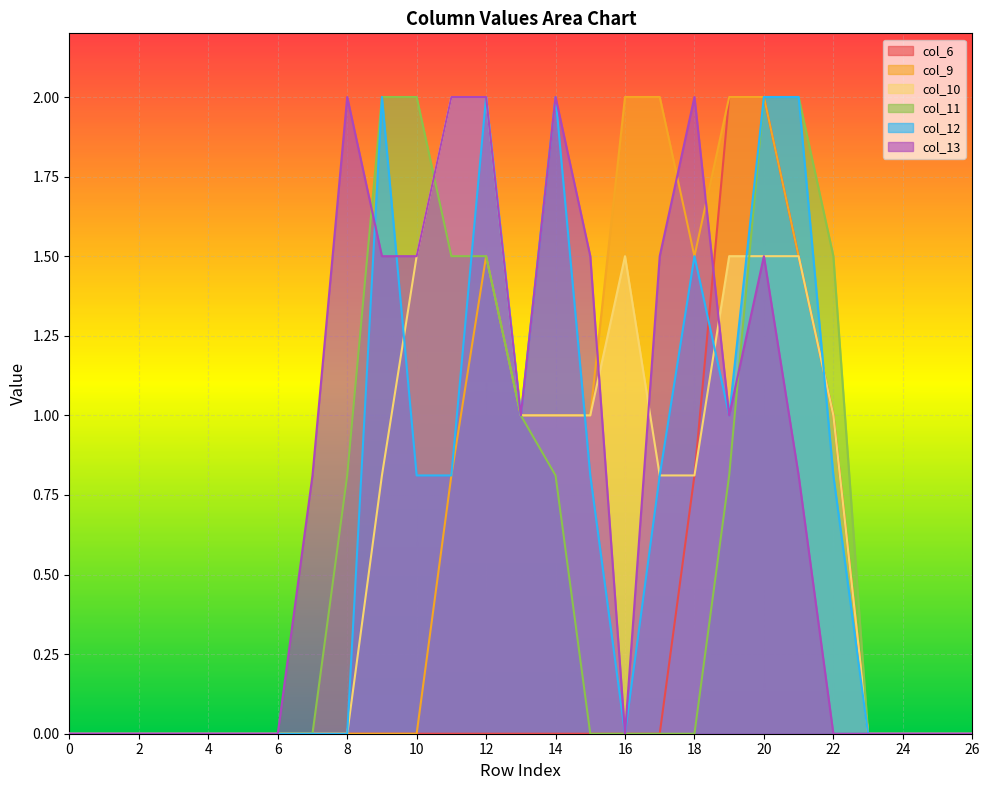

How many series are shown in this chart?

6